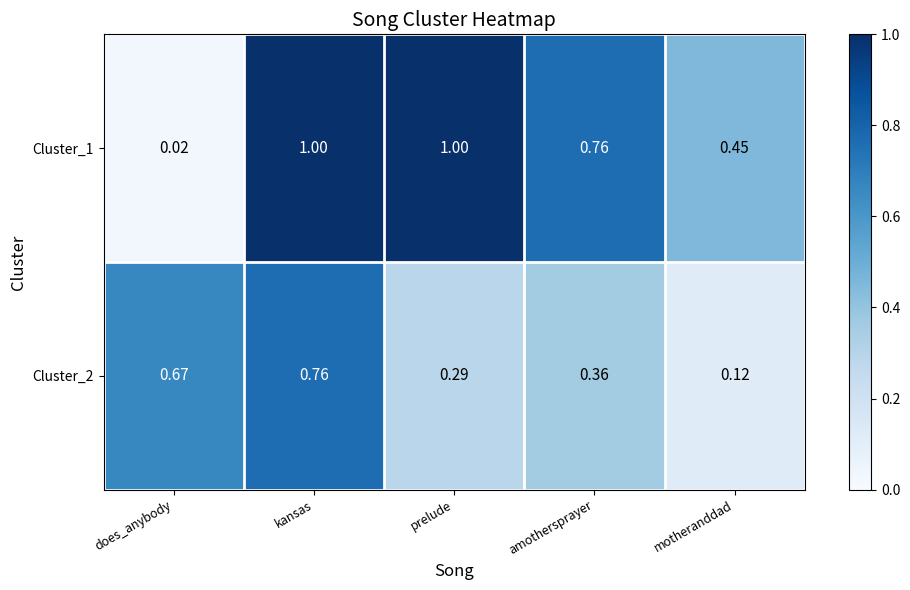

List the series in order of their peak value, lowest first.

Cluster_2, Cluster_1